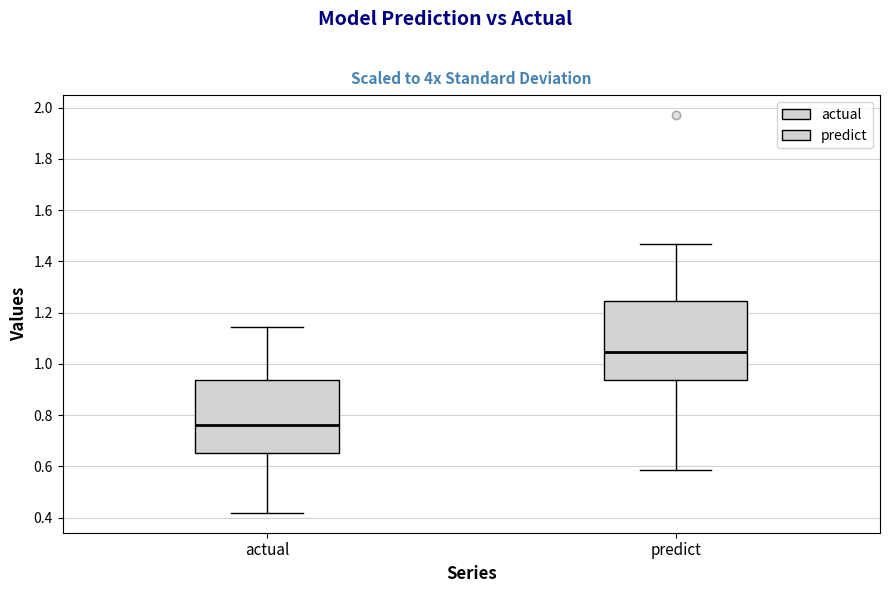

Reading left to right, read every box against the y-axis: the position of its median line, the range the box covers, and the ends of its whiskers. The values are not printed on the chart, so give them approximately, as read against the axis.

actual: median 0.76, box 0.66 to 0.94, whiskers 0.42 to 1.14
predict: median 1.04, box 0.94 to 1.24, whiskers 0.58 to 1.46